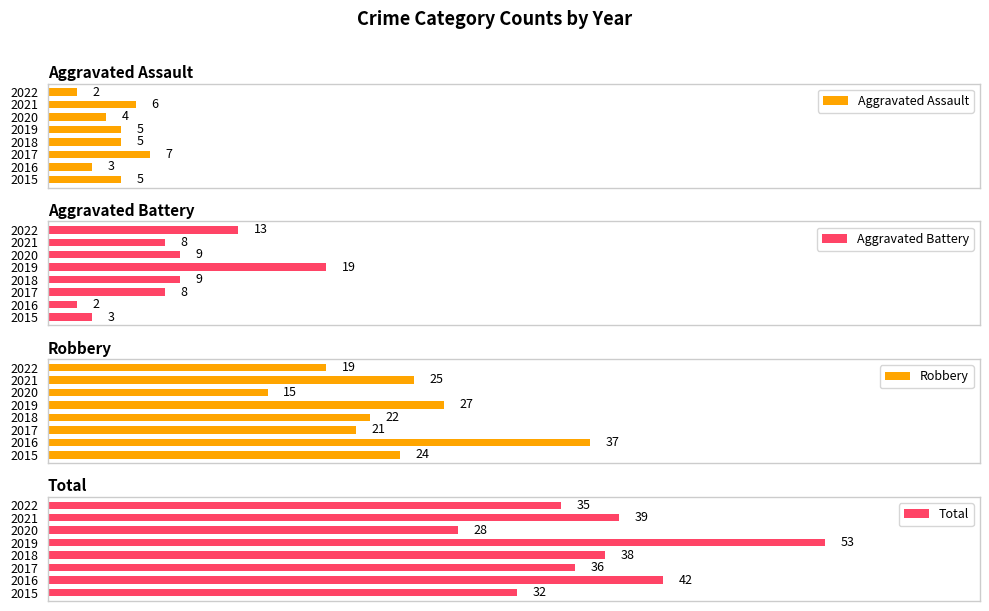

What is the value of the Robbery bar at the 1st from the left?

24